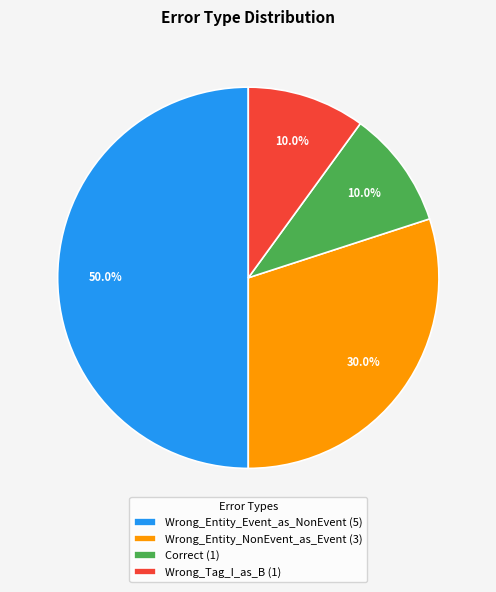

Count the number of slices in the pie.

4